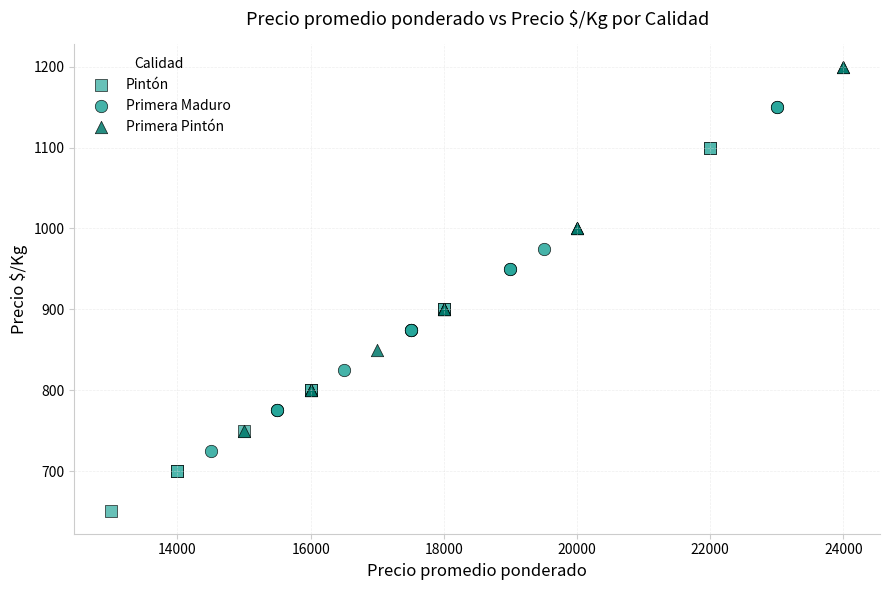

Which series contains the lowest Y value?

Pintón